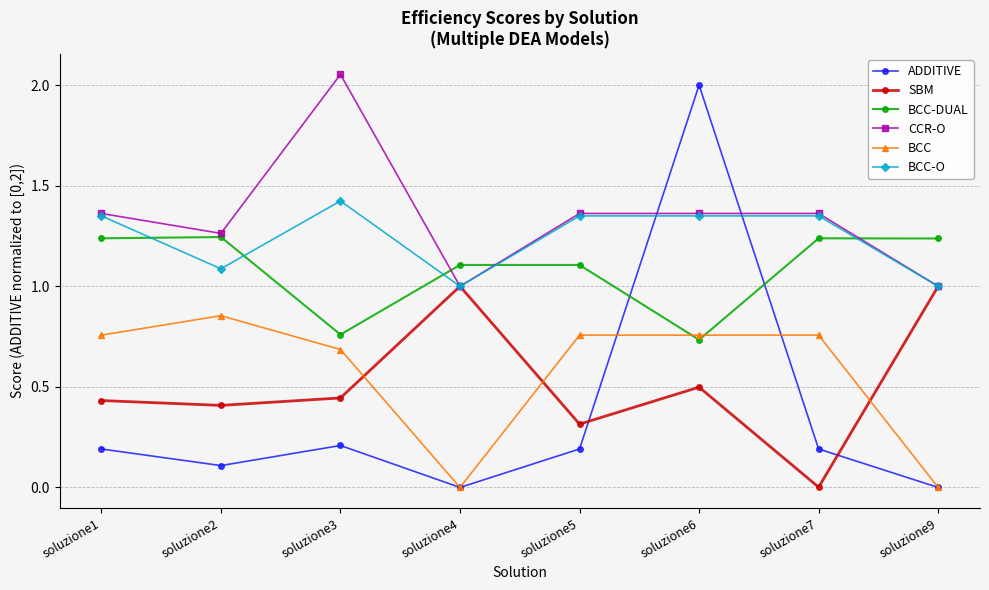

What is the value of the BCC-O point at the 4th from the left?

1.0